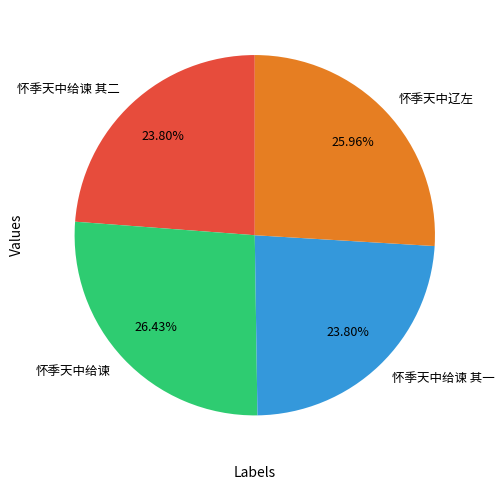

To the nearest percent, what portion does 怀季天中辽左 represent?

26%